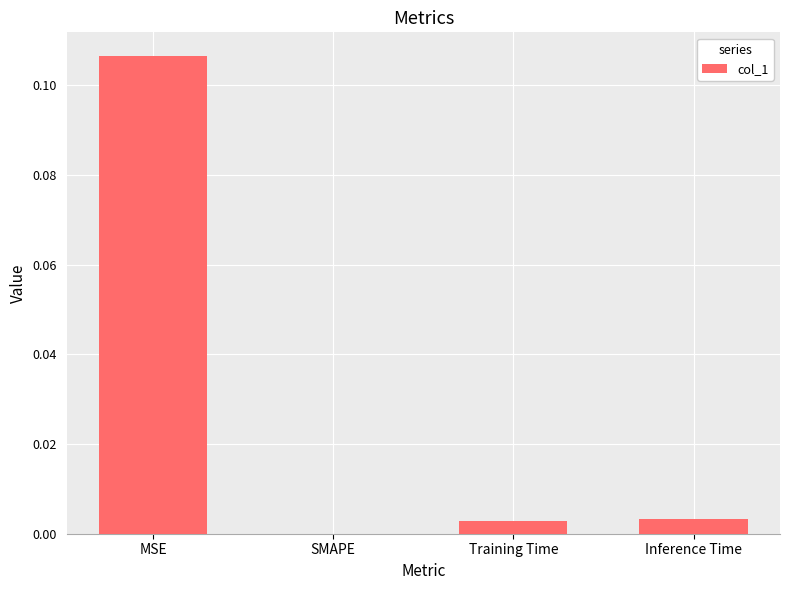

Which has a higher value, SMAPE or Training Time?

Training Time